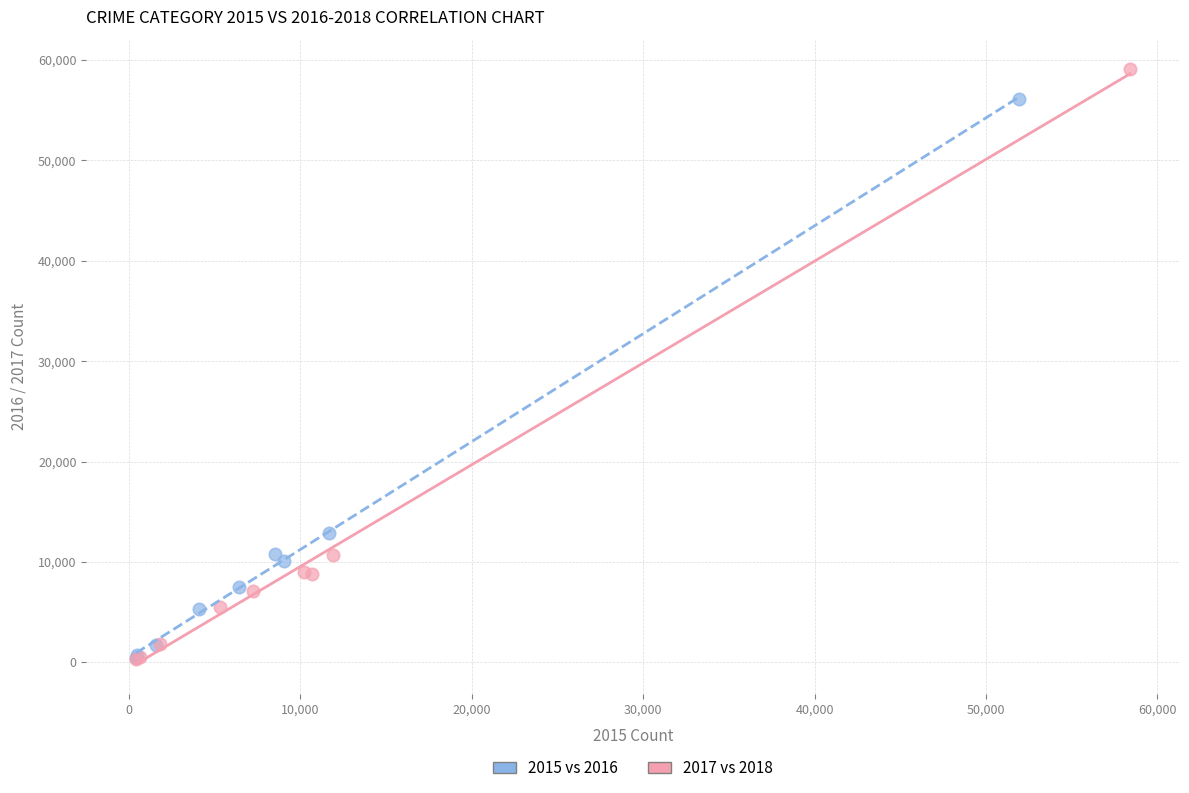

Which series contains the highest Y value?

2017 vs 2018